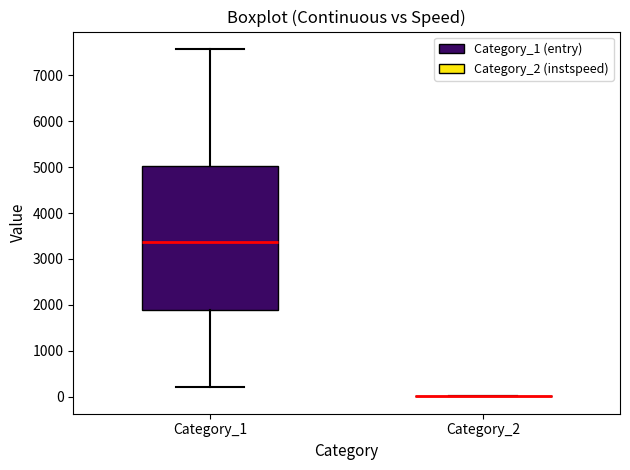

Comparing the boxes themselves (not the whiskers), which one is the tallest?

Category_1